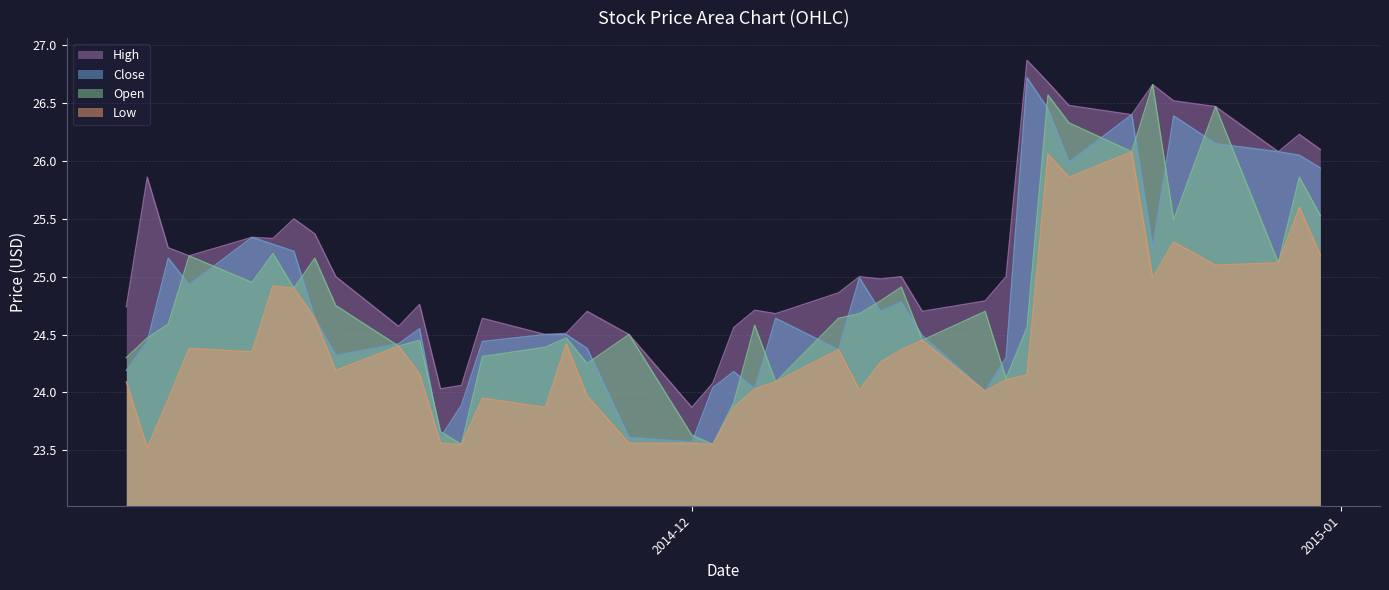

What is the approximate value of Close at 2014-12-10?

24.7